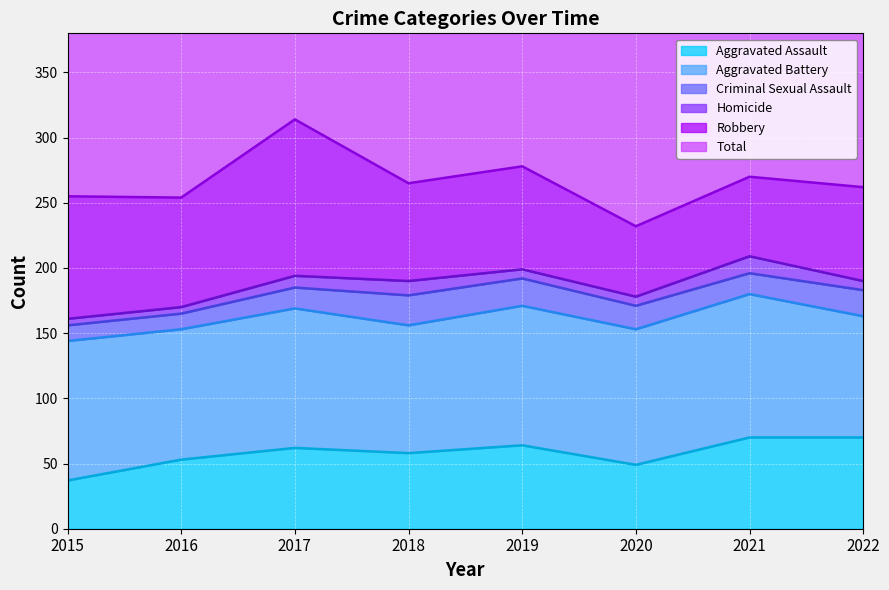

What is the sum of the Homicide values at 2018 and 2015?

16